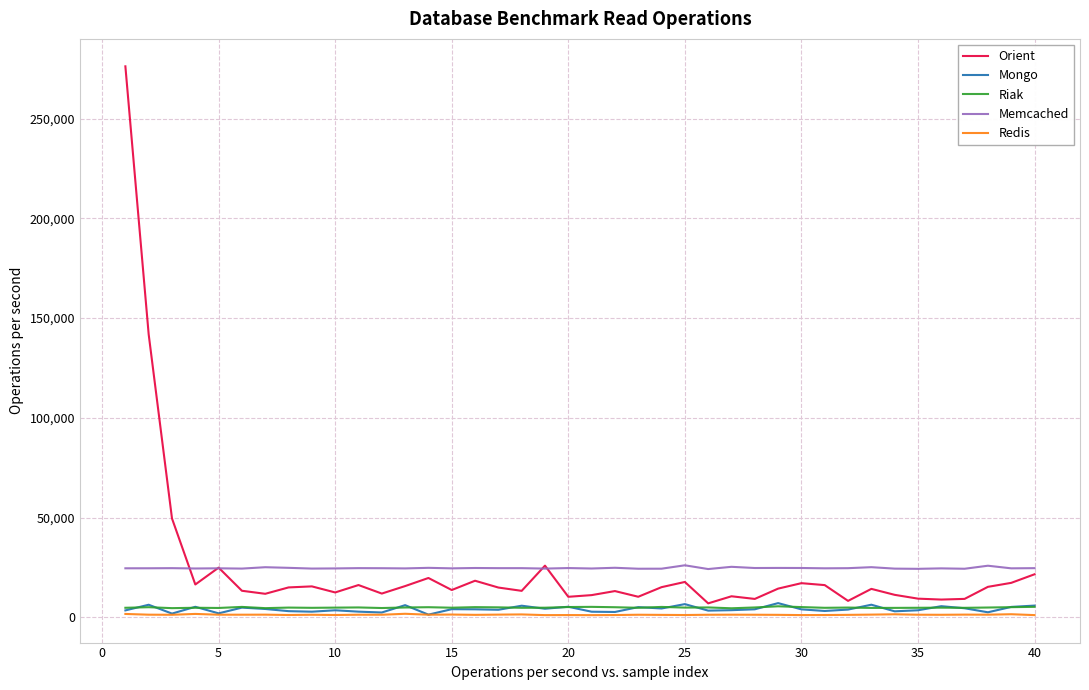

What is the greatest value displayed?

276240